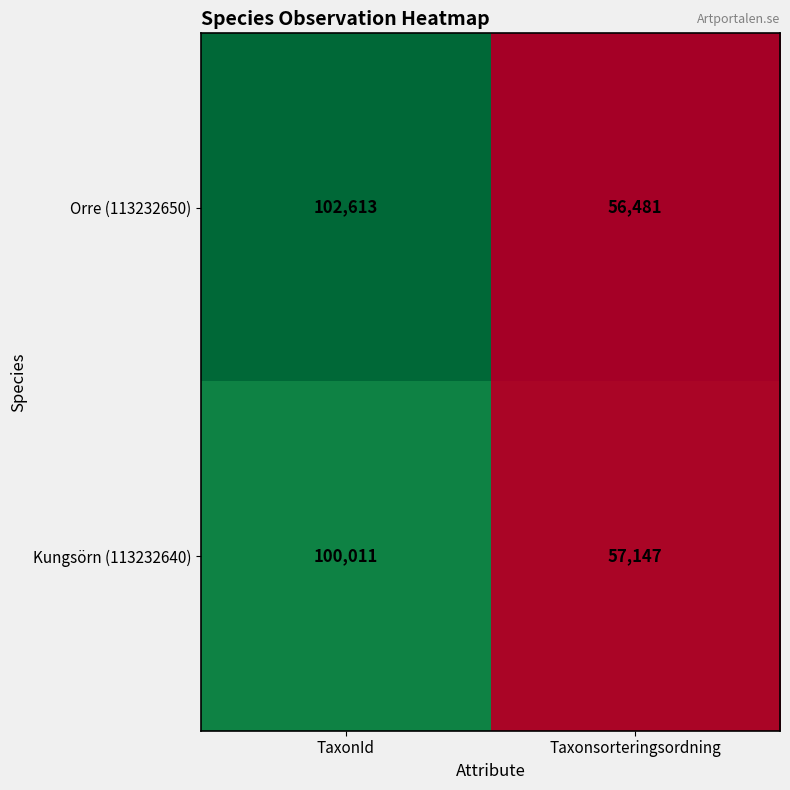

List the series in order of their overall mean, highest first.

Orre (113232650), Kungsörn (113232640)